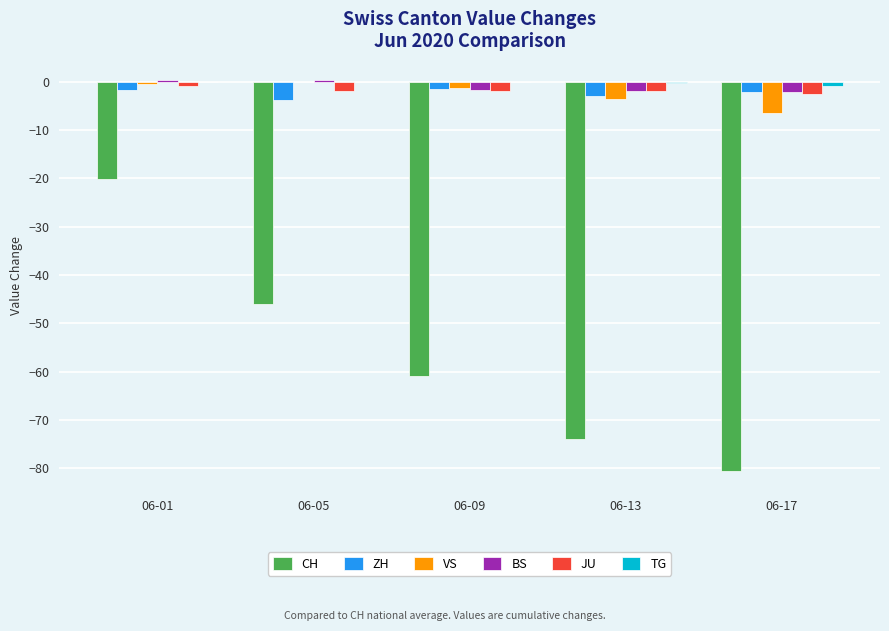

At which category is the sum across all series the highest?

06-01